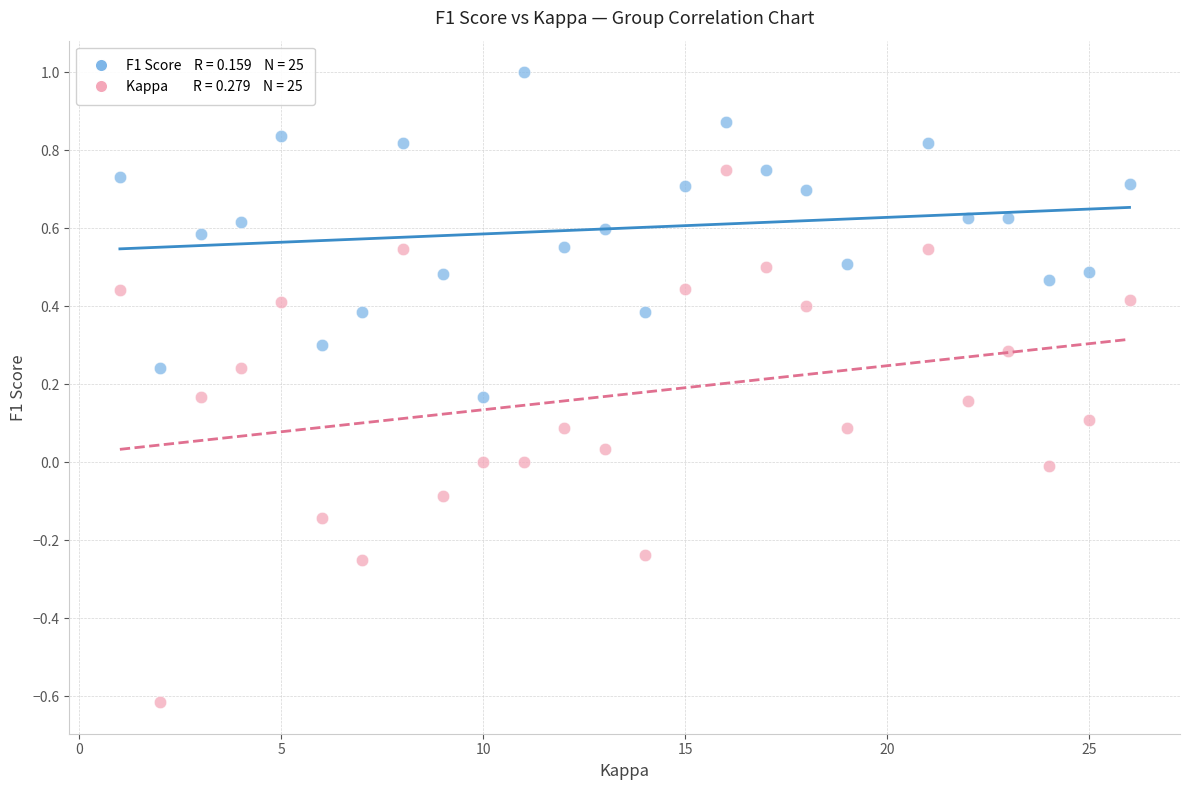

Across all data points, what is the range of Y values (max minus min)?

1.6